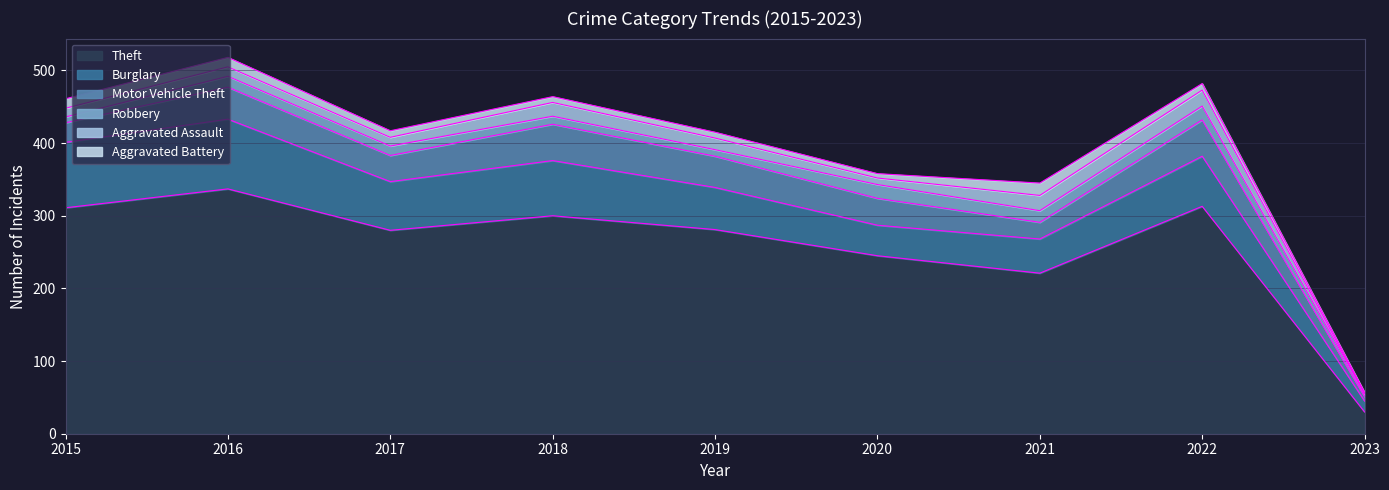

Reading right to left, extract all data points from this chart.

Theft: 30	313	221	245	281	300	280	337	311
Burglary: 15	69	47	42	58	76	67	96	90
Motor Vehicle Theft: 6	50	23	37	43	50	36	44	27
Robbery: 4	19	16	19	9	11	13	15	8
Aggravated Assault: 0	22	21	9	16	19	12	13	12
Aggravated Battery: 2	9	17	6	8	8	9	13	13